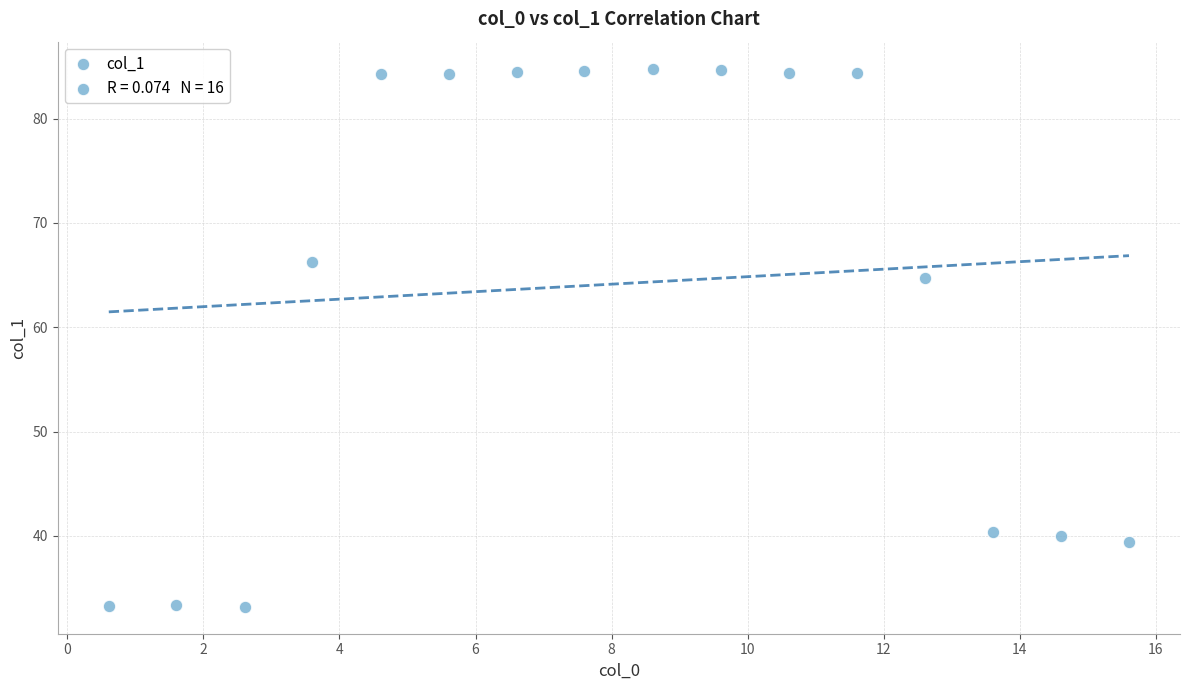

What Y value in the scatter plot is closest to 59?

64.7